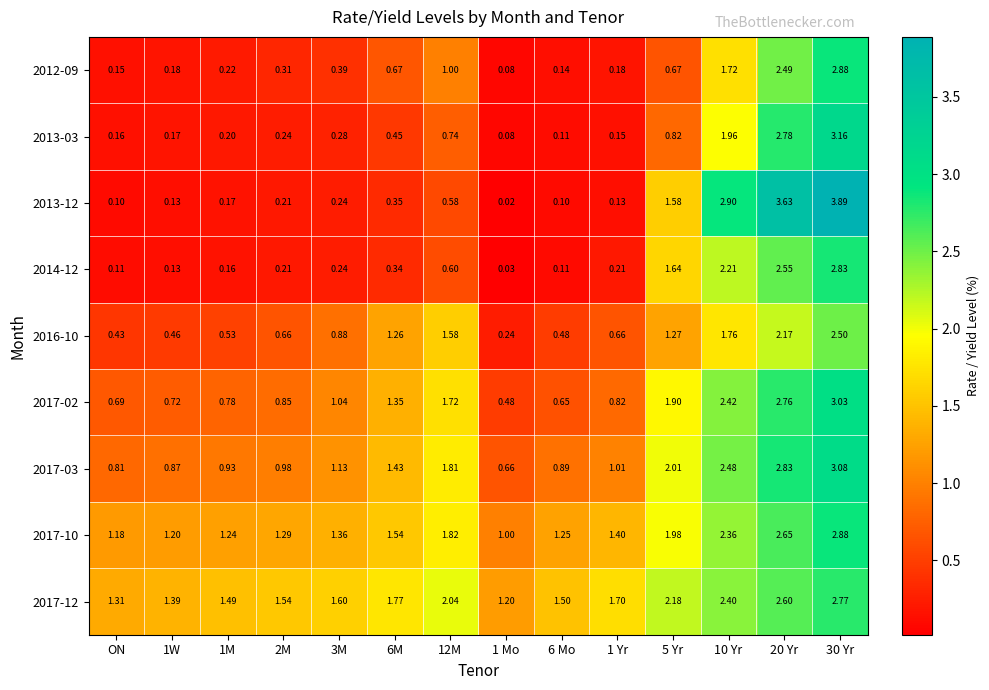

Is the value of 2017-03 at 6 Mo greater than the value of 2017-12 at 10 Yr?

No